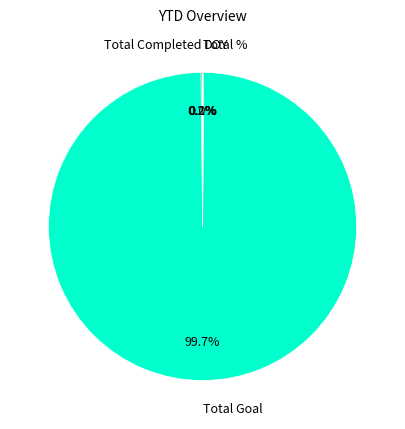

Which slice is the largest?

Total Goal